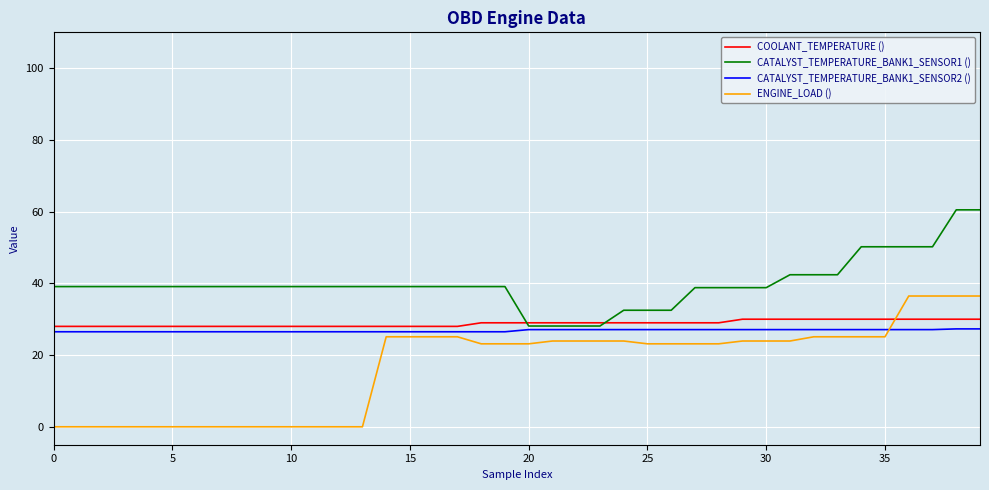

True or false: ENGINE_LOAD () and CATALYST_TEMPERATURE_BANK1_SENSOR1 () cross at least once.

False